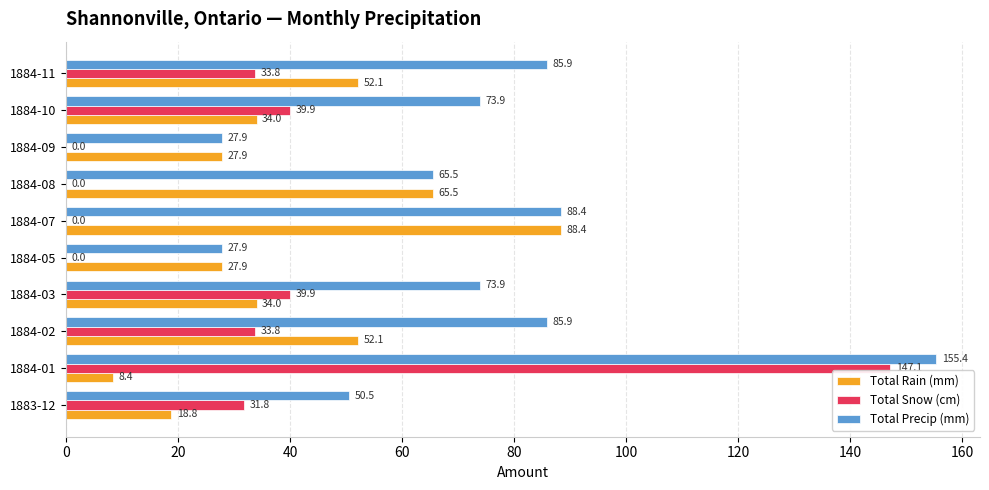

Between 1884-09 and 1884-10, which series saw the biggest shift?

Total Precip (mm)